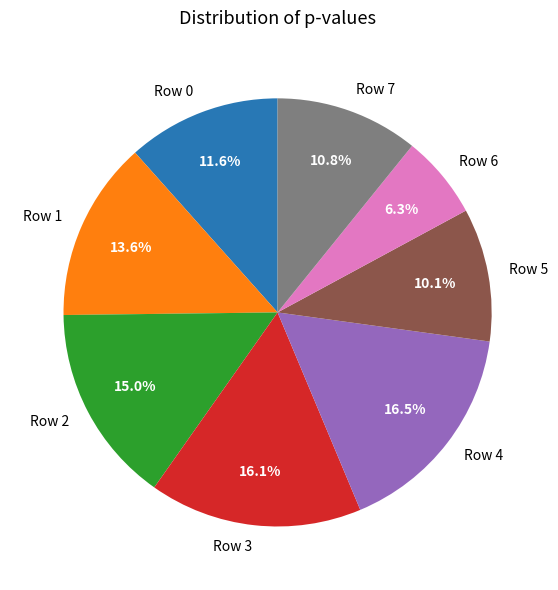

How many slices are in this pie chart?

8